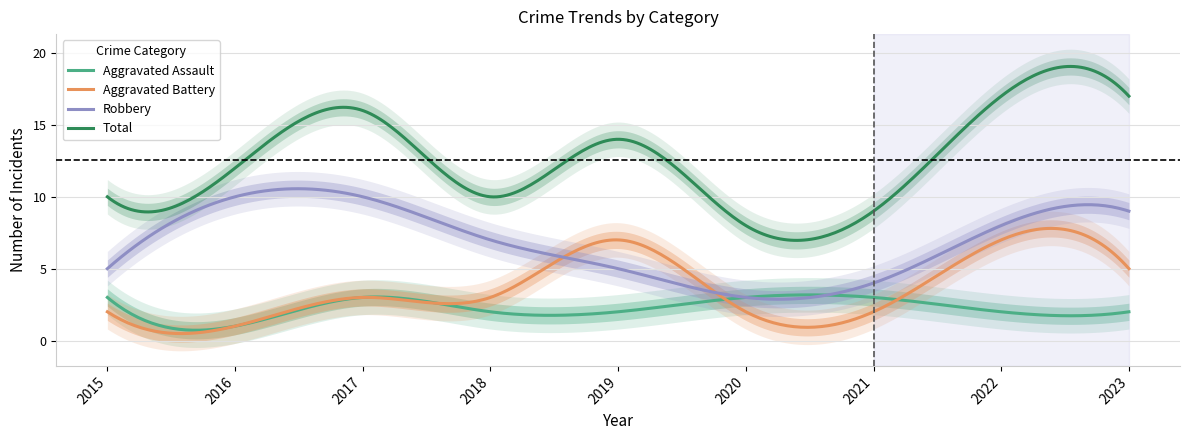

Which category has the highest value in the Robbery series?

2016